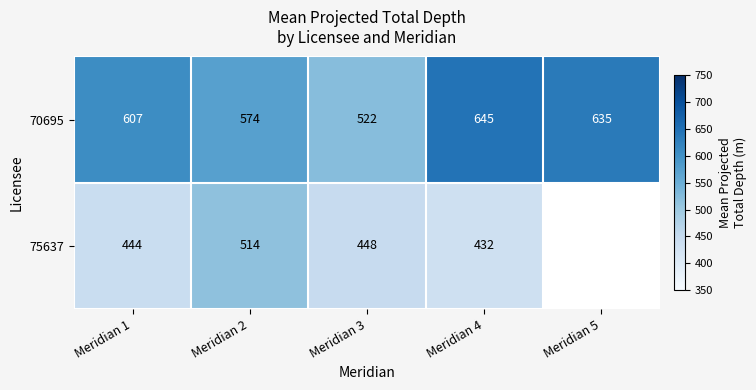

At Meridian 2, list the series in order from smallest to largest.

75637, 70695